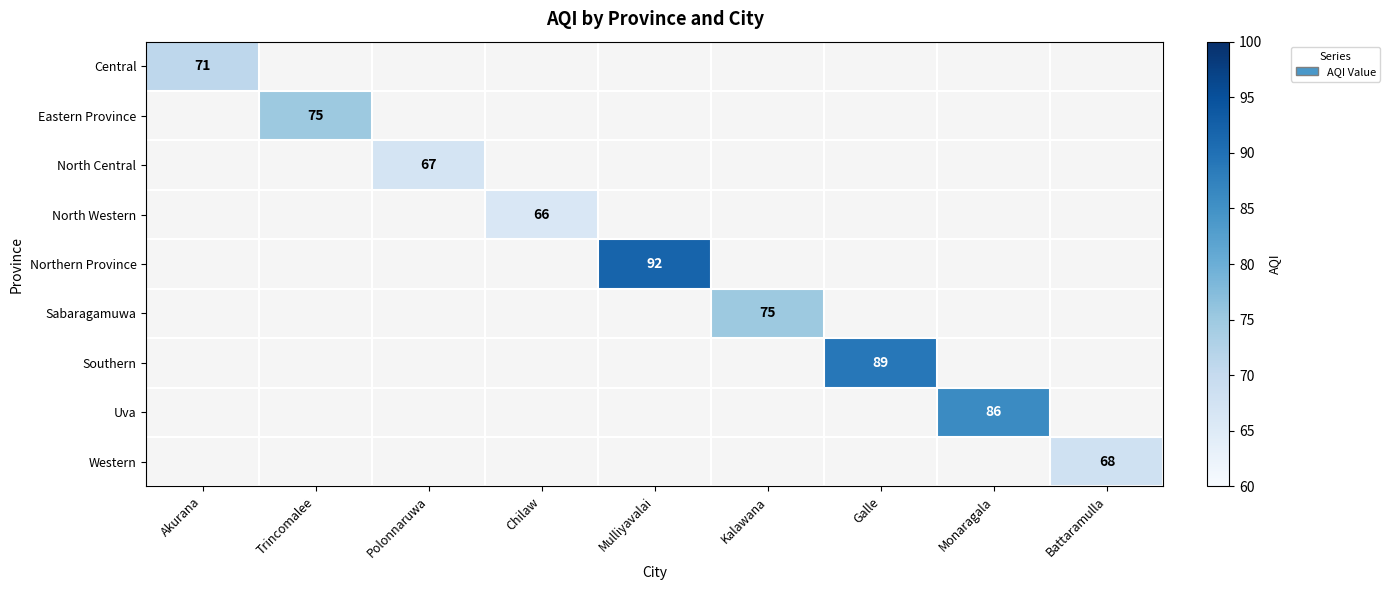

The Sabaragamuwa series shows 75 at Kalawana. True or false?

True